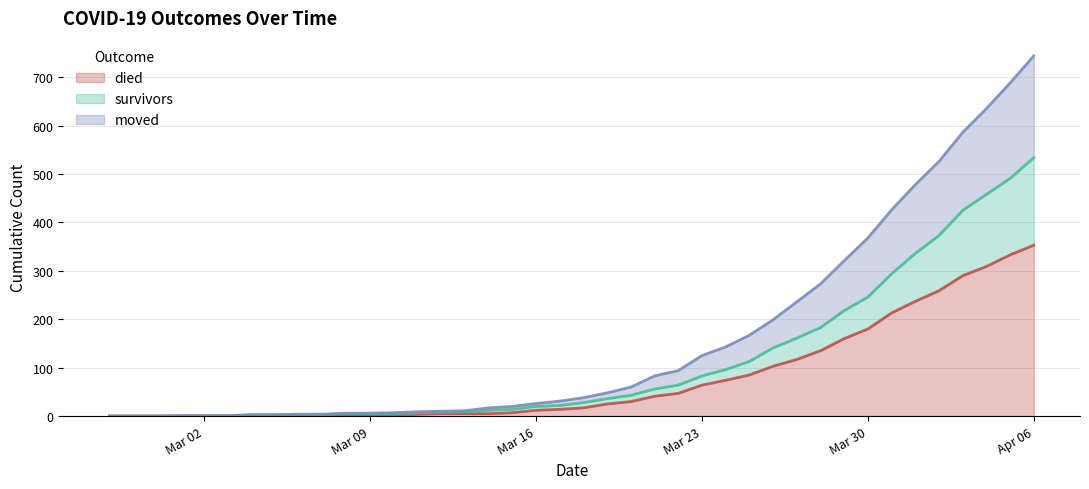

At which category is the sum across all series the highest?

Apr 06